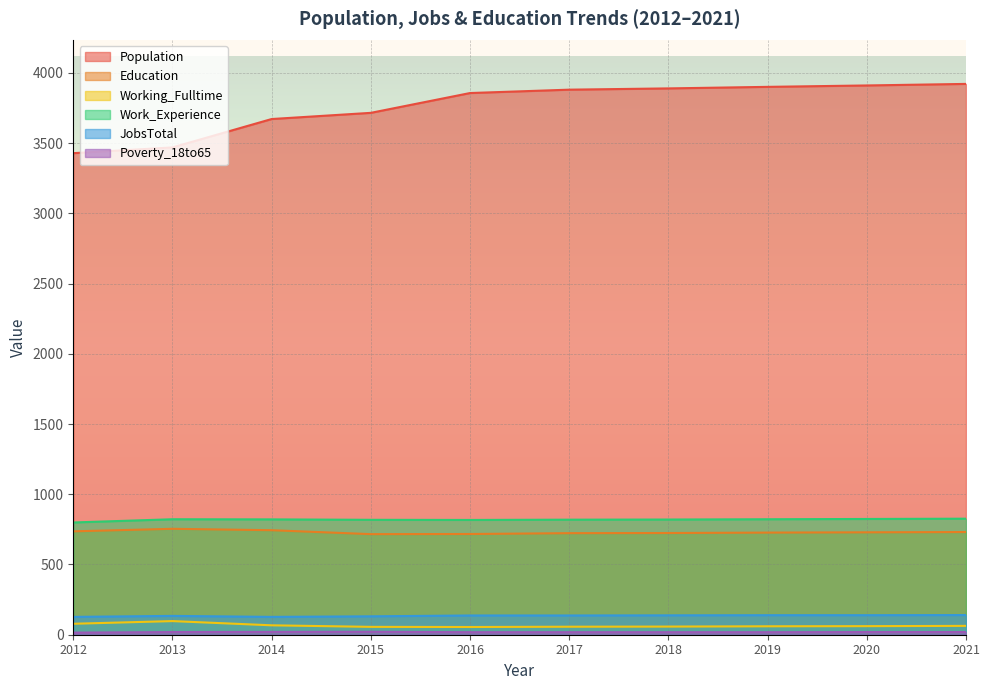

List the labels in order of Poverty_18to65 value, smallest first.

2012, 2016, 2017, 2018, 2019, 2013, 2020, 2021, 2014, 2015